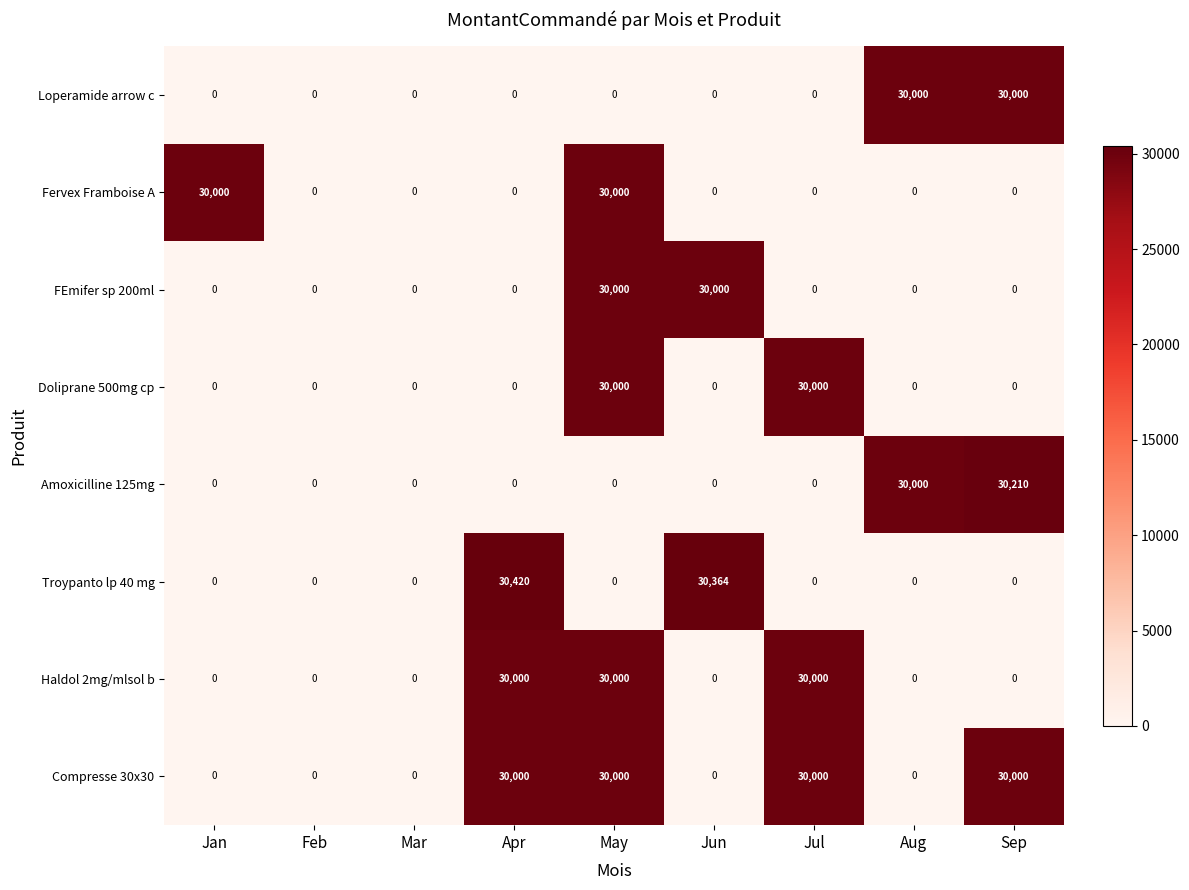

At how many categories does at least one series exceed 17844?

7